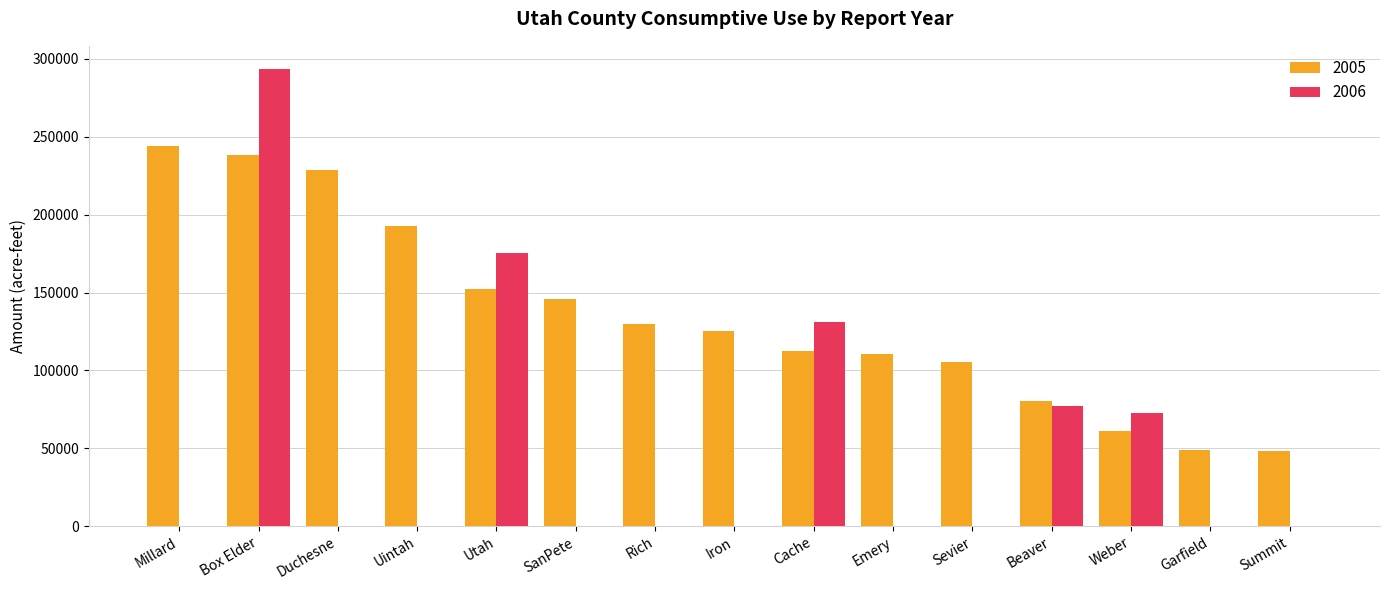

What is the sum of the 2005 values at Iron and Duchesne?

353811.1